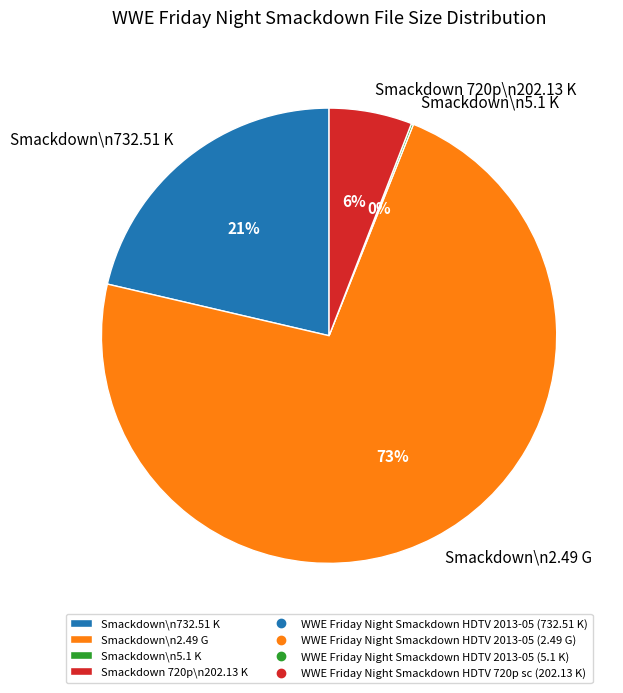

Does any single category account for the majority?

Yes